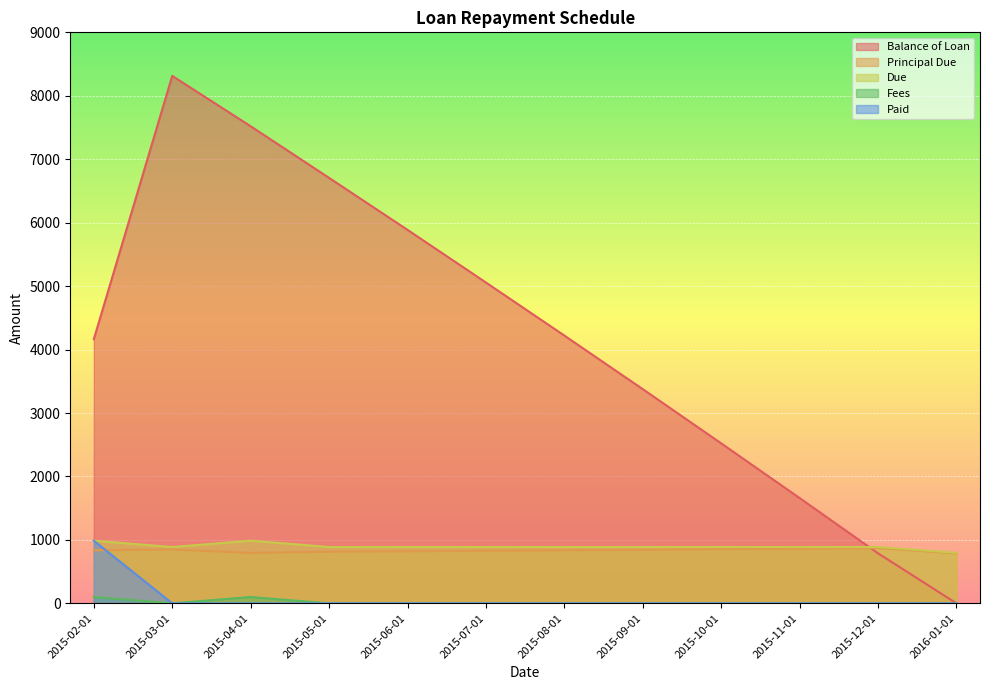

Which series changed the most between 2015-03-01 and 2015-12-01?

Balance of Loan